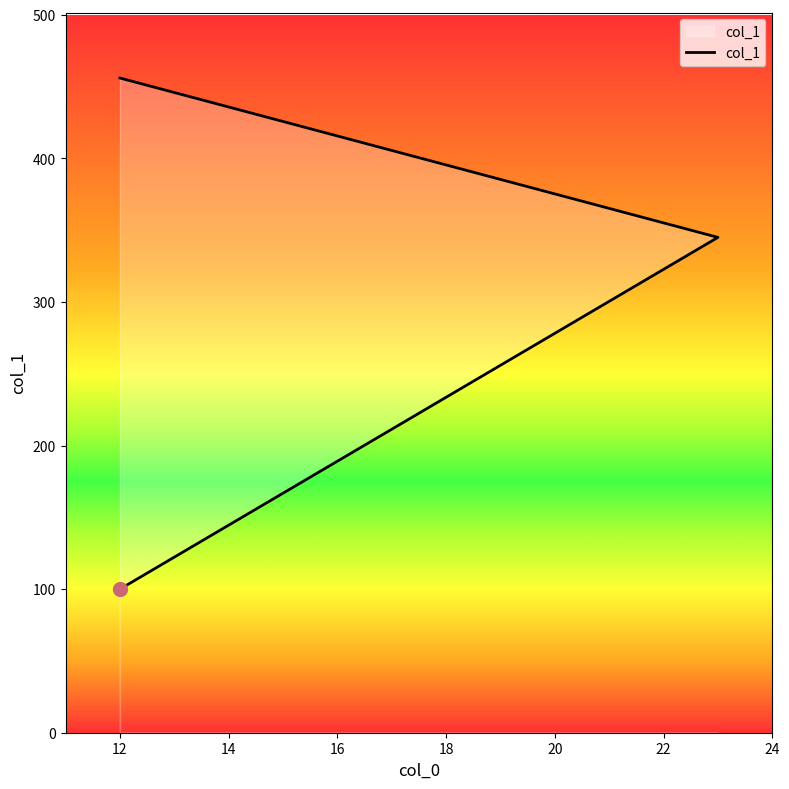

What is the sum of the values at 14 and 12?

801